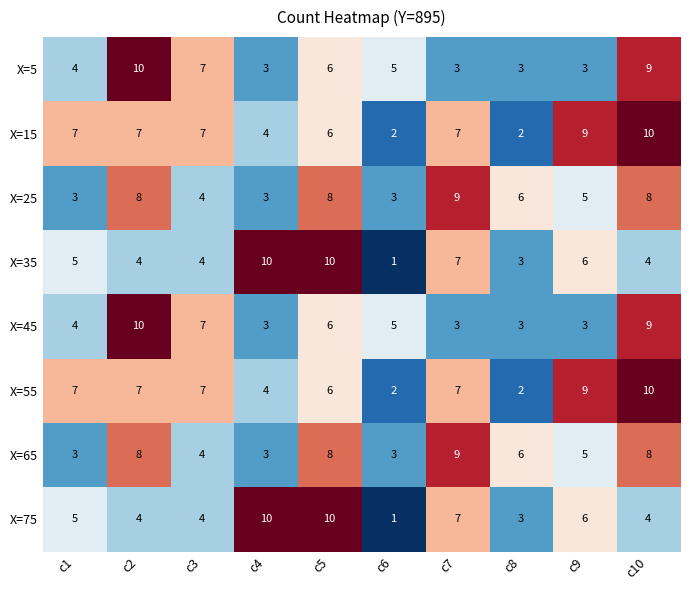

Count the number of categories in the chart.

10